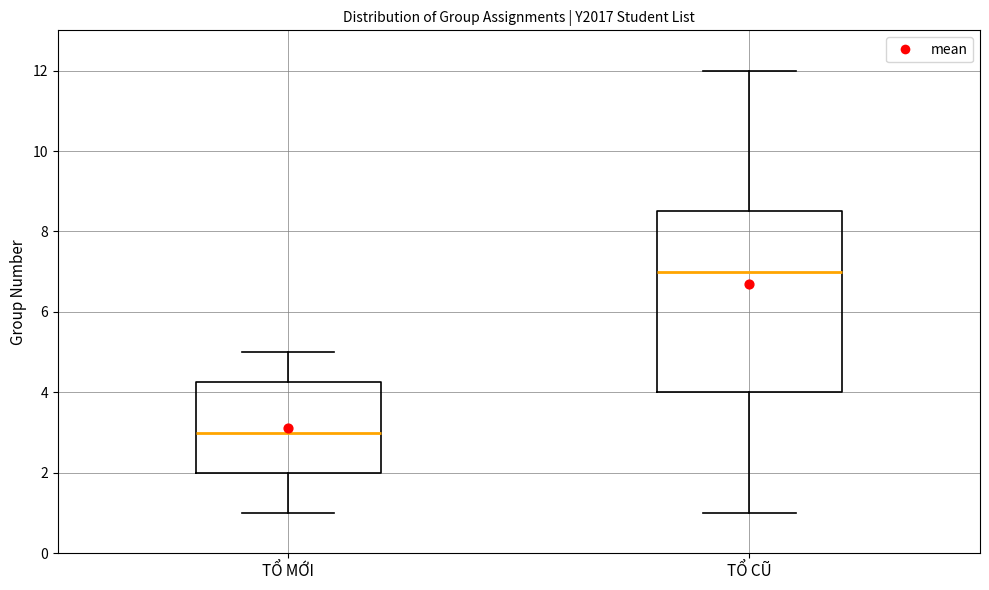

Reading left to right, transcribe this box plot: for each box, give where its median line is, the range the box spans, and where its two whiskers end, as read against the y-axis. The values are not printed on the chart, so give them approximately, as read against the axis.

TỔ MỚI: median 3.0, box 2.0 to 4.2, whiskers 1.0 to 5.0
TỔ CŨ: median 7.0, box 4.0 to 8.6, whiskers 1.0 to 12.0